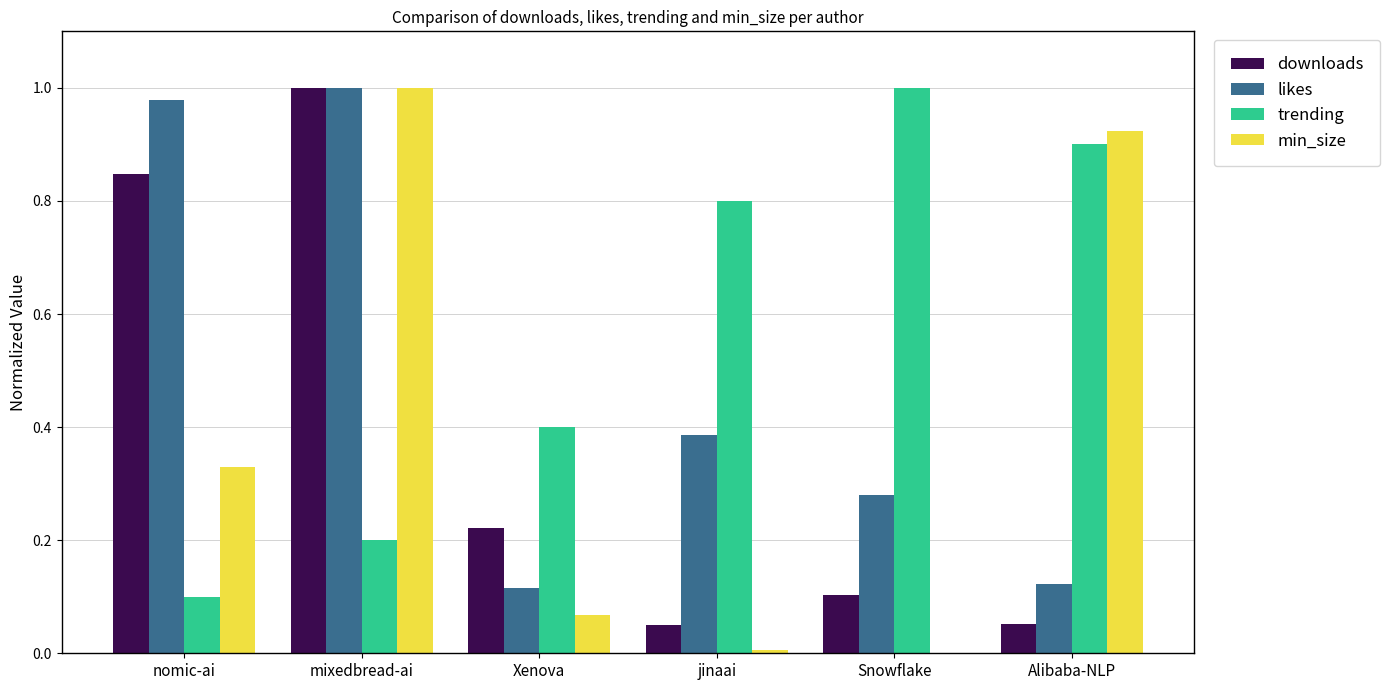

Count the number of categories in the chart.

6